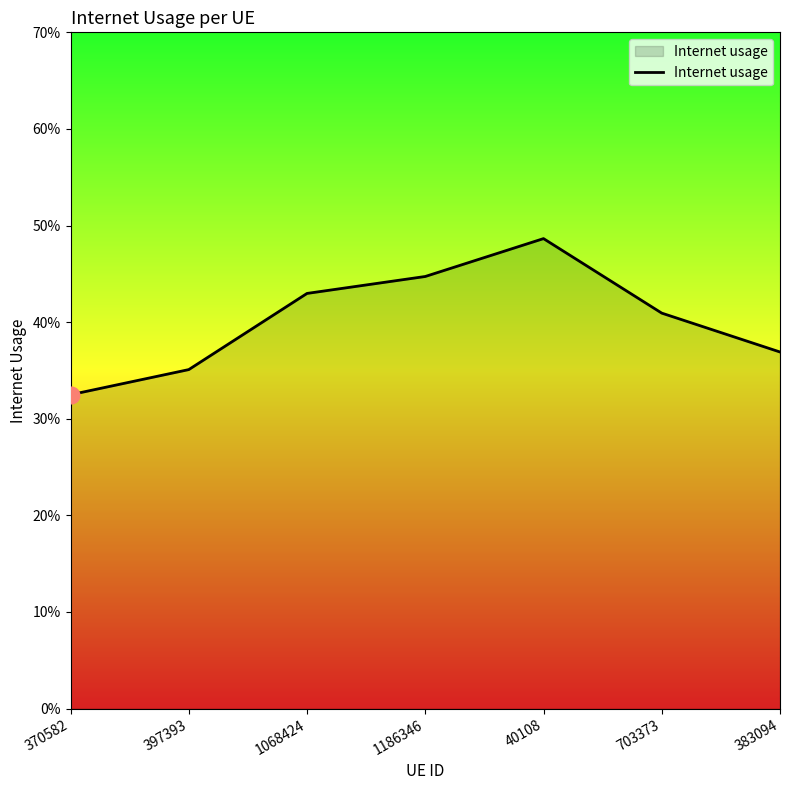

What is the smallest value displayed?

0.3